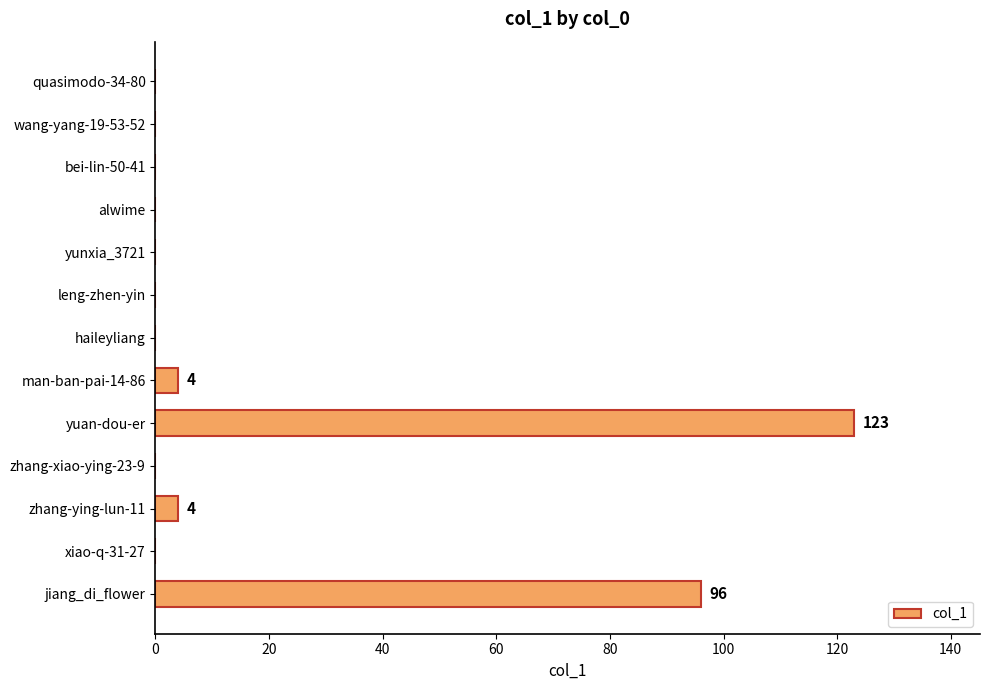

Which has a higher value, yuan-dou-er or zhang-xiao-ying-23-9?

yuan-dou-er